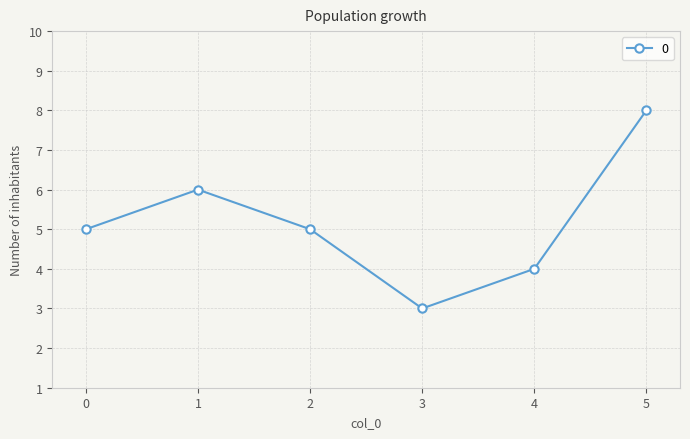

Which label corresponds to the smallest value in the chart?

3